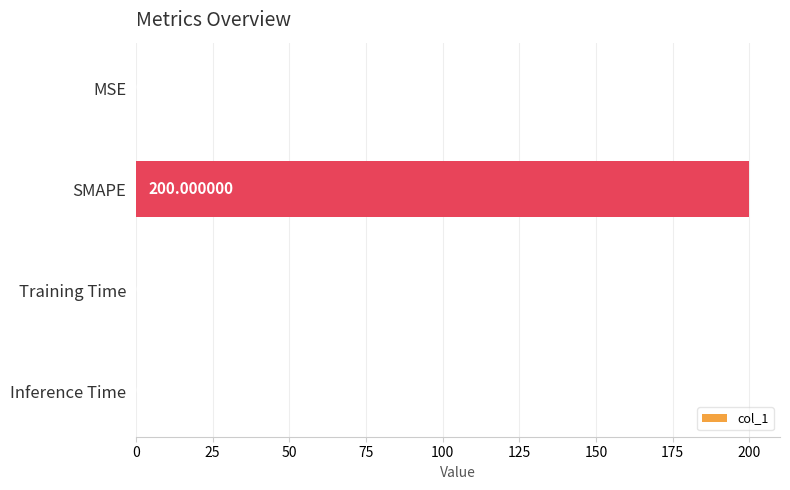

Which label corresponds to the largest value in the chart?

SMAPE